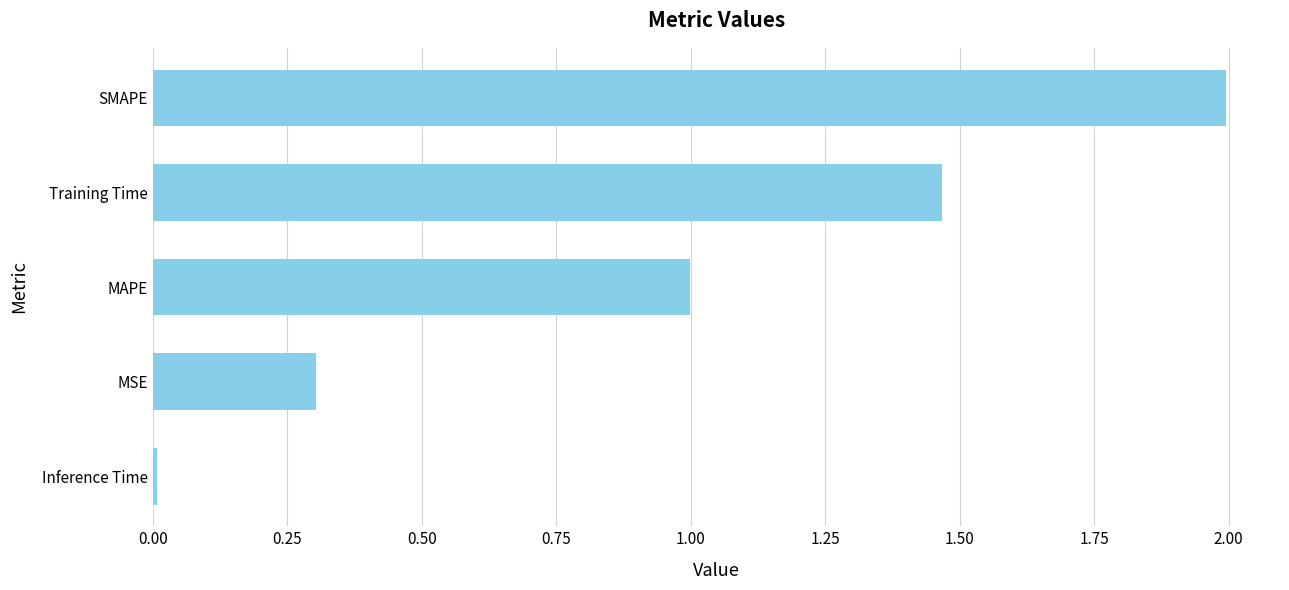

List the labels in order of value, smallest first.

Inference Time, MSE, MAPE, Training Time, SMAPE